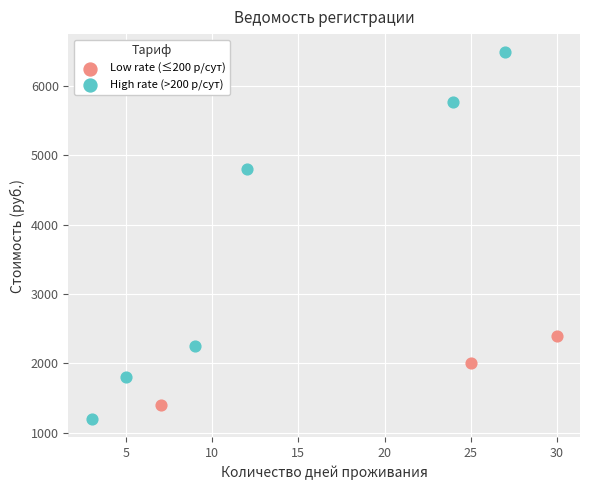

Which series reaches the minimum Y coordinate?

High rate (>200 р/сут)